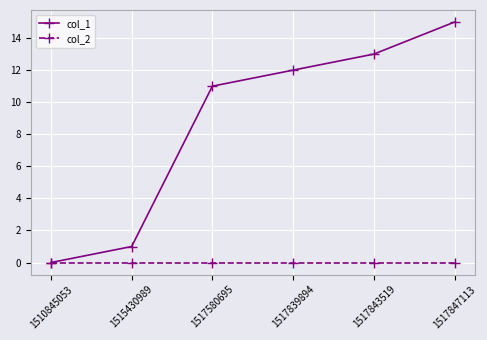

Does the chart have visible grid lines?

Yes